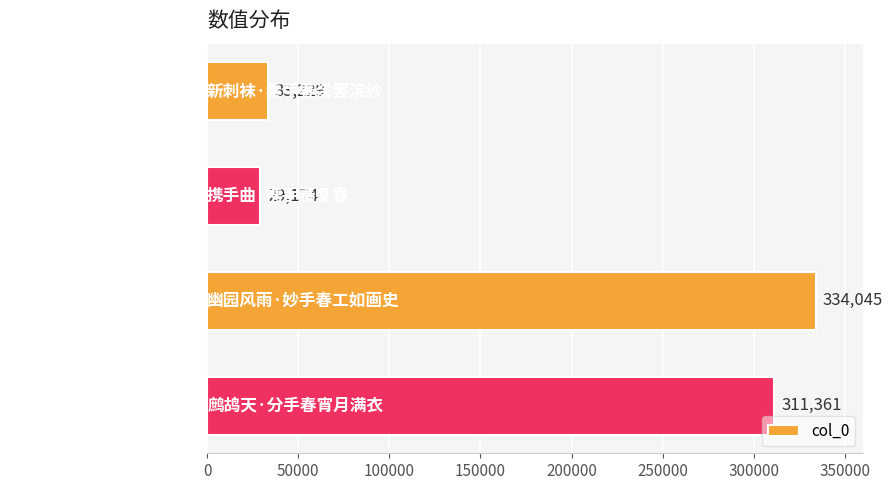

What is the sum of all values?

707809